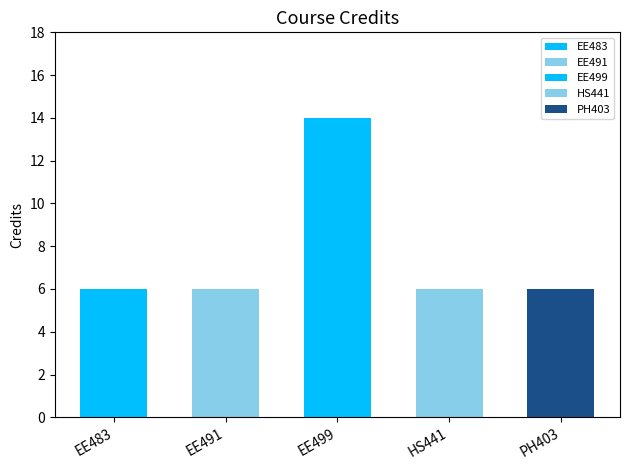

How many values are between 6 and 7?

4